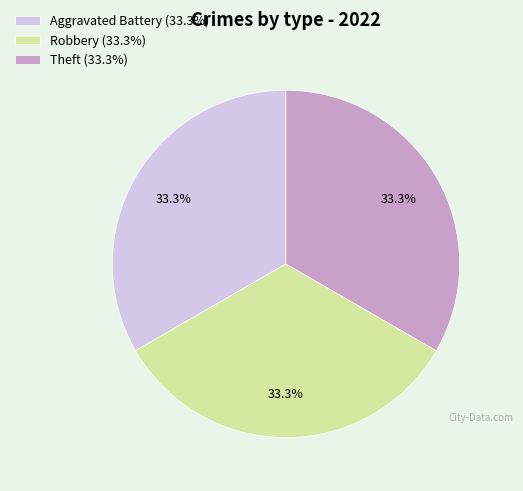

Is the sum of Aggravated Battery (33.3%) and Theft (33.3%) greater than half?

Yes